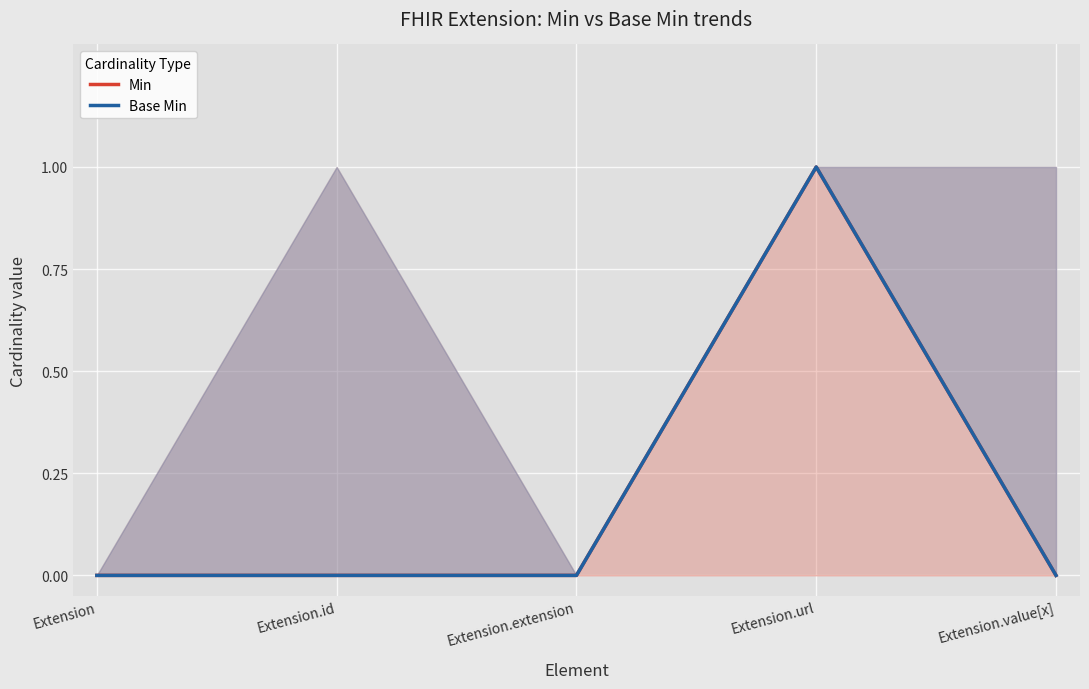

Which series has the largest total across all categories?

Min